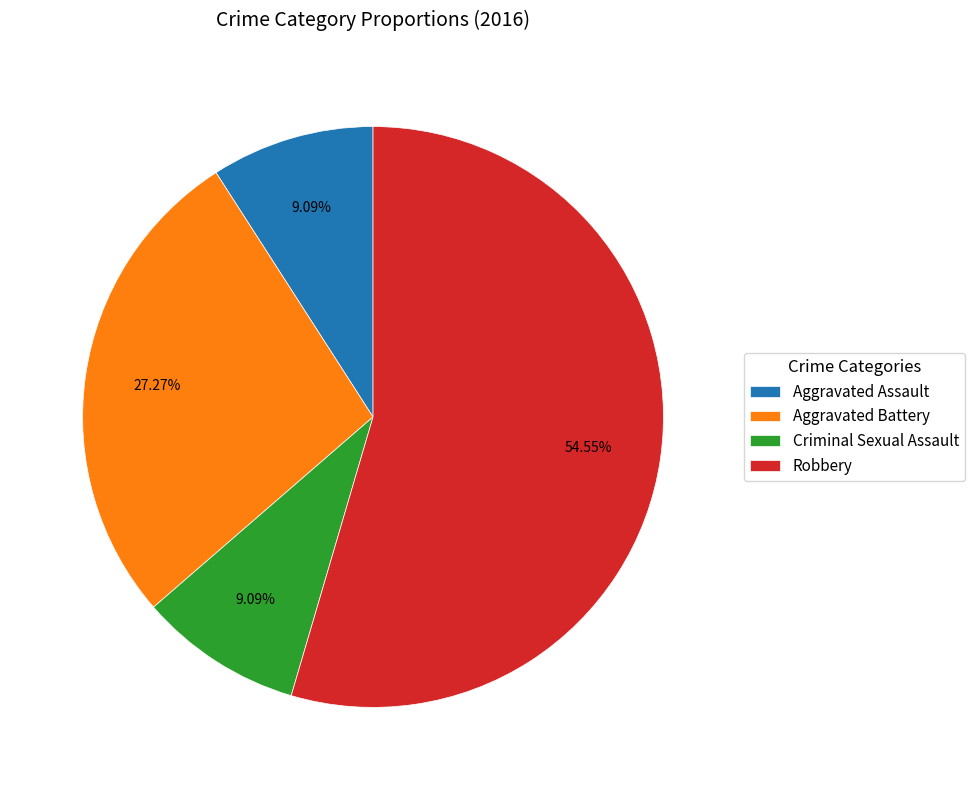

Between Robbery and Aggravated Assault, which is larger?

Robbery